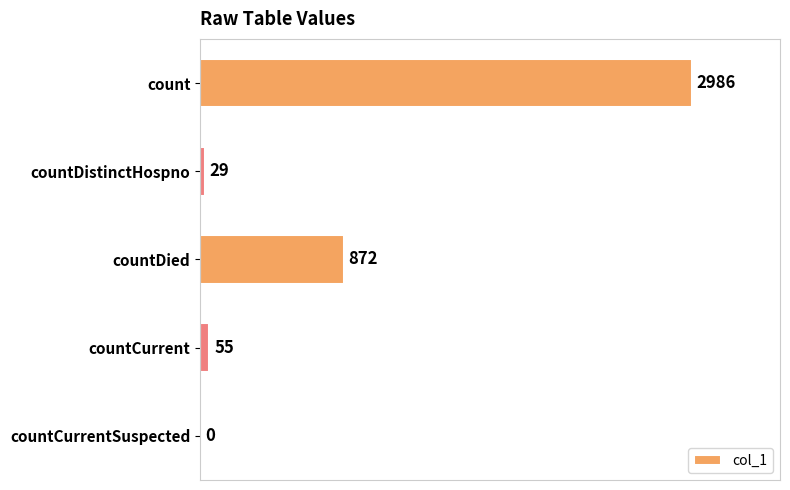

Which has a higher value, countCurrent or count?

count